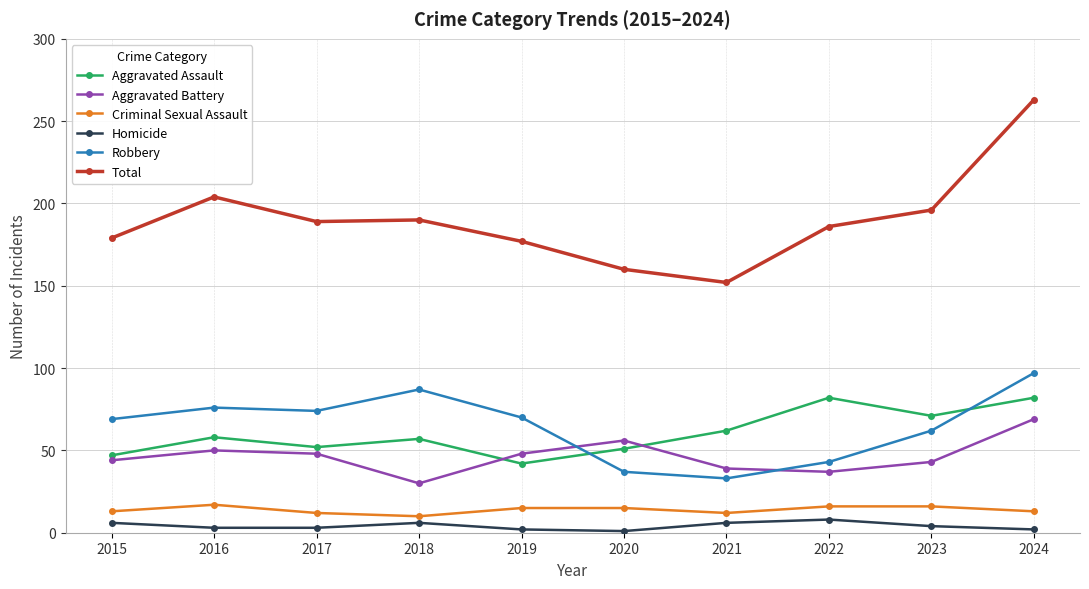

Where does the Aggravated Battery series first go above 48?

2016